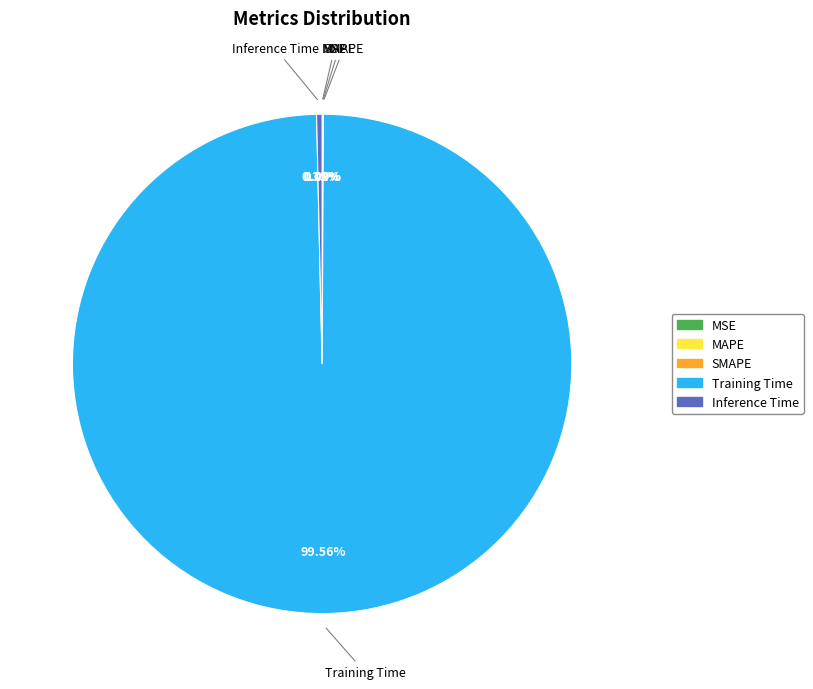

Is there a majority slice in this chart?

Yes